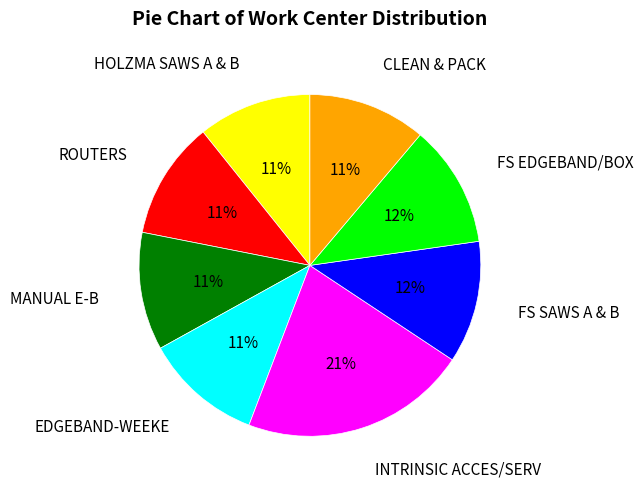

Does CLEAN & PACK account for over 50% of the chart?

No